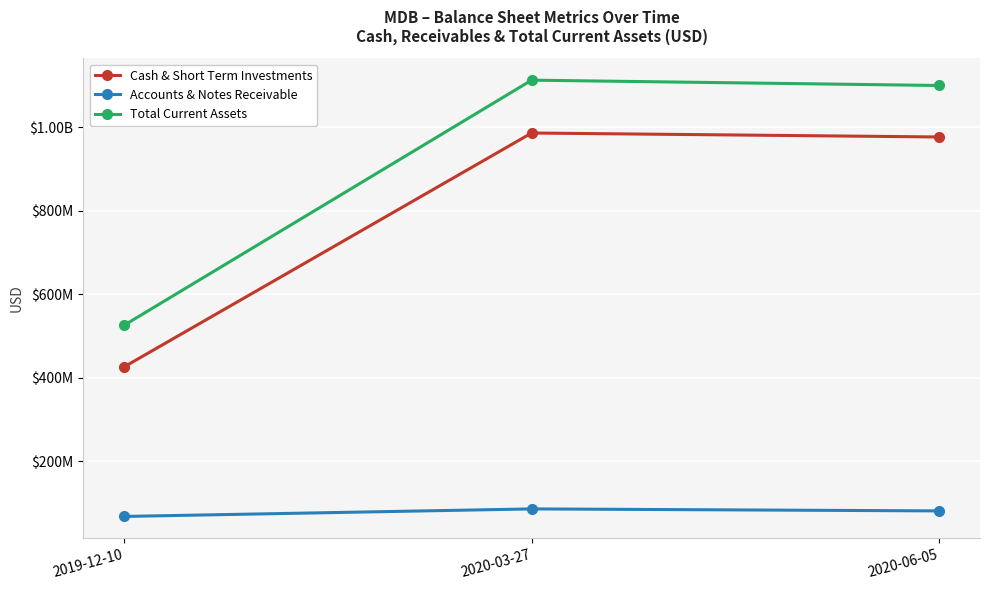

Is this an area chart (filled region under the line)?

No